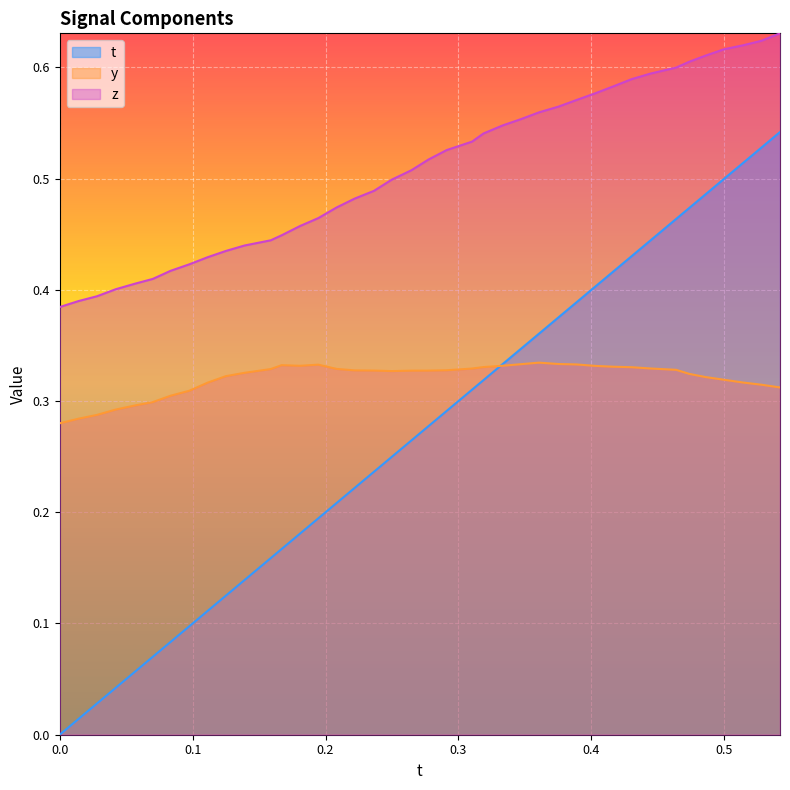

Which series ends up on top after the final intersection of y and t?

t